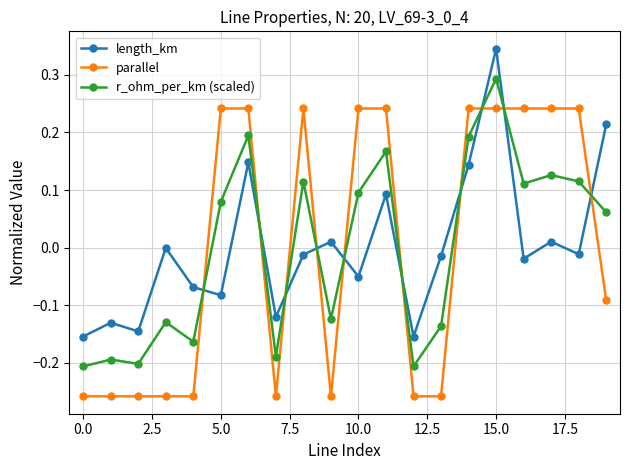

How many interior local peaks does the r_ohm_per_km (scaled) series have?

7